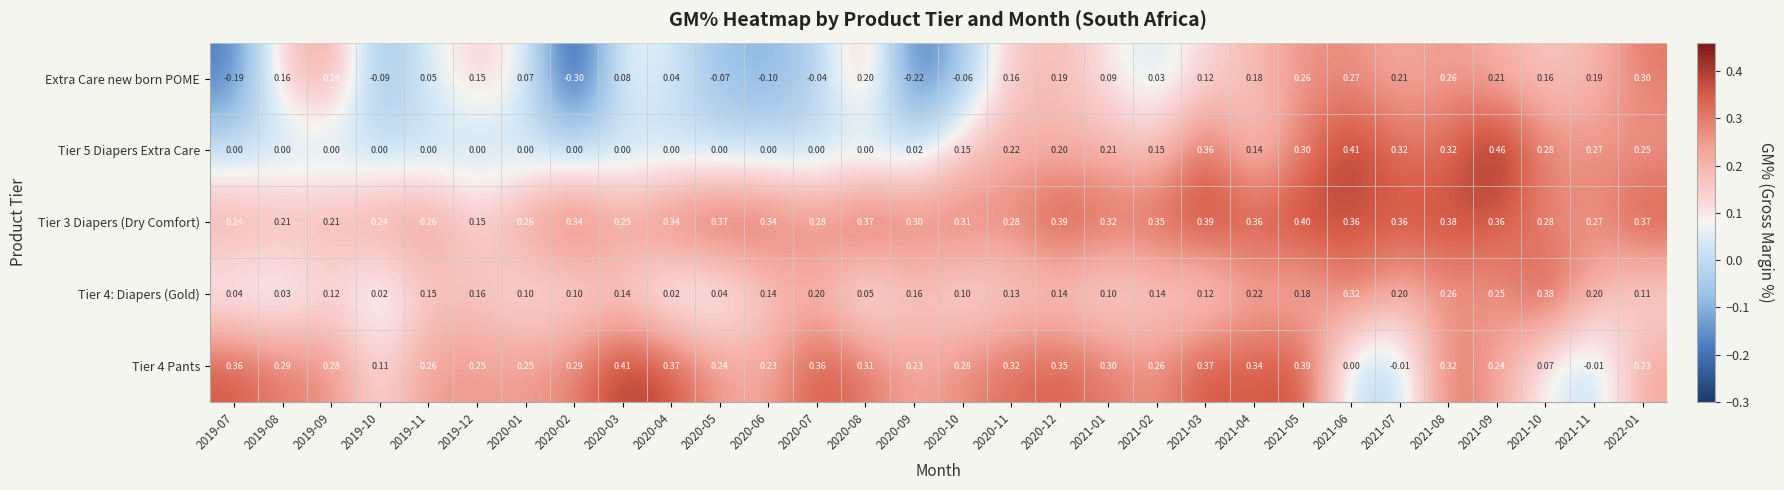

Which series has the largest total across all categories?

Tier 3 Diapers (Dry Comfort)